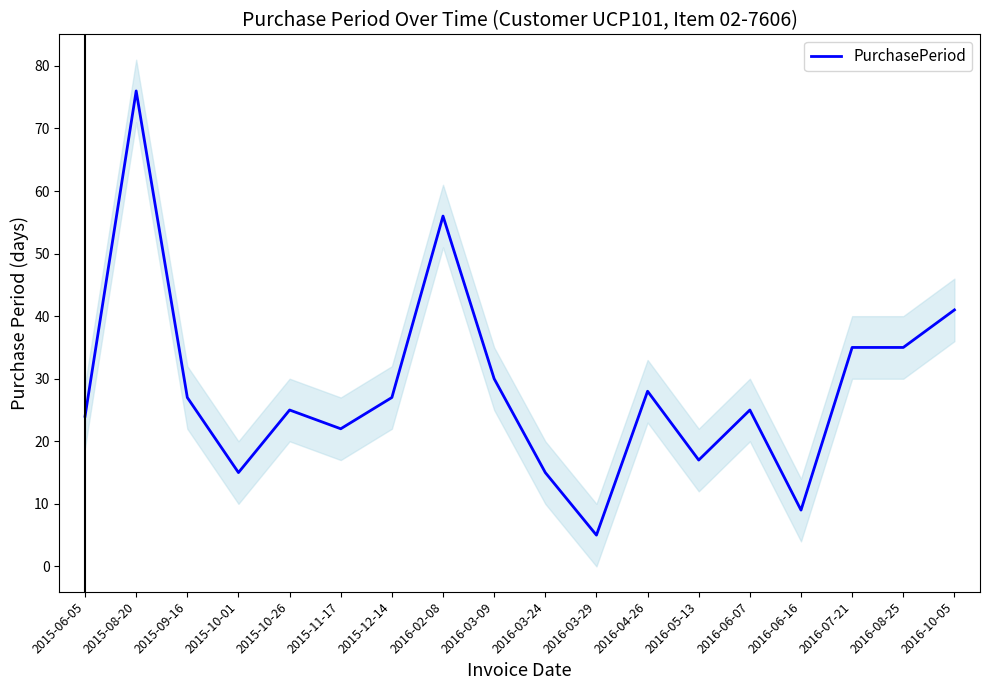

What is the difference between the second highest and minimum values?

51